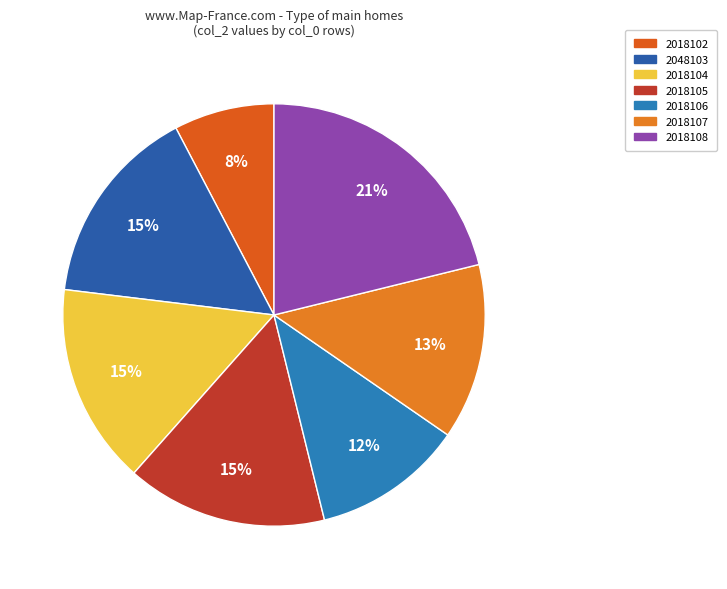

What is the smallest slice in the pie chart?

2018102